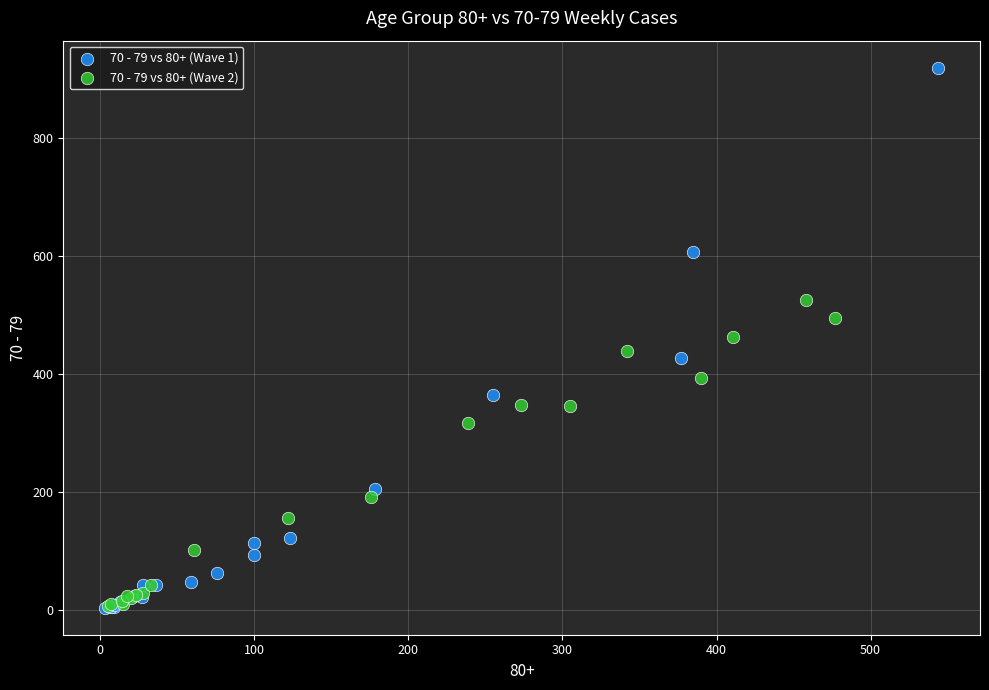

Which series contains the highest Y value?

70 - 79 vs 80+ (Wave 1)